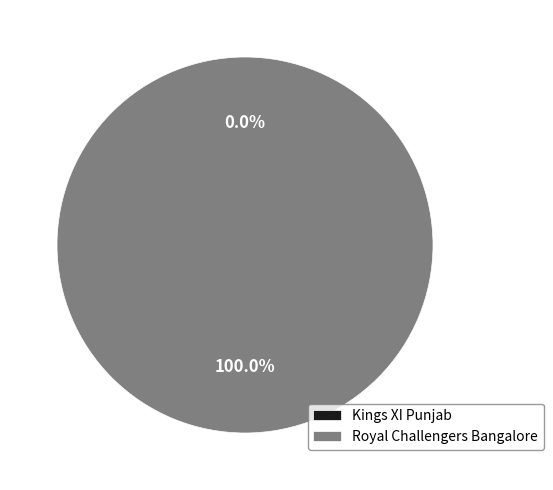

How much of the chart is everything except Kings XI Punjab?

100.0%